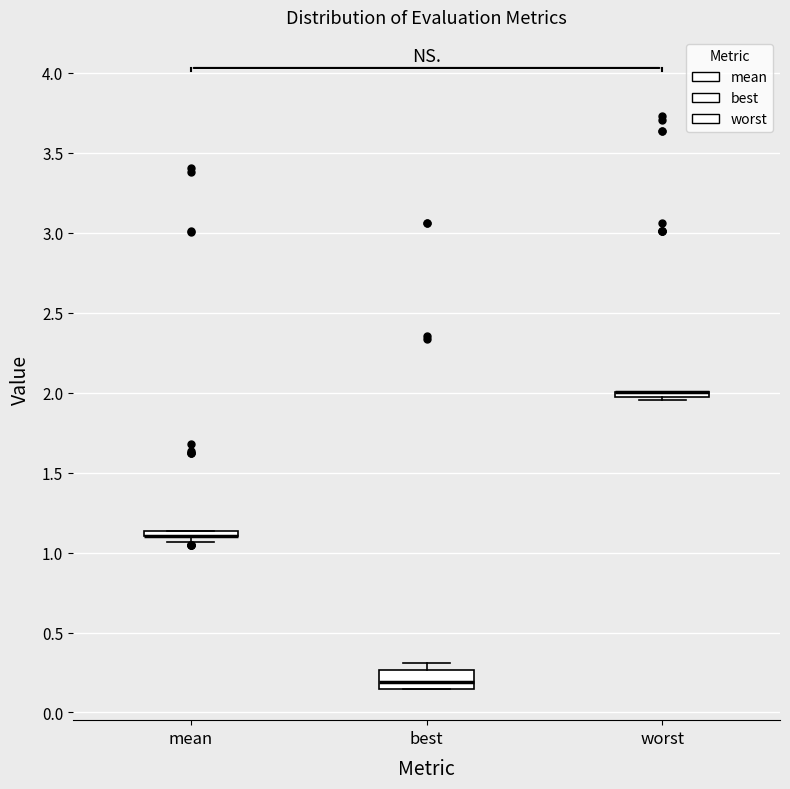

Which box is the tallest, from its lower edge to its upper edge?

best